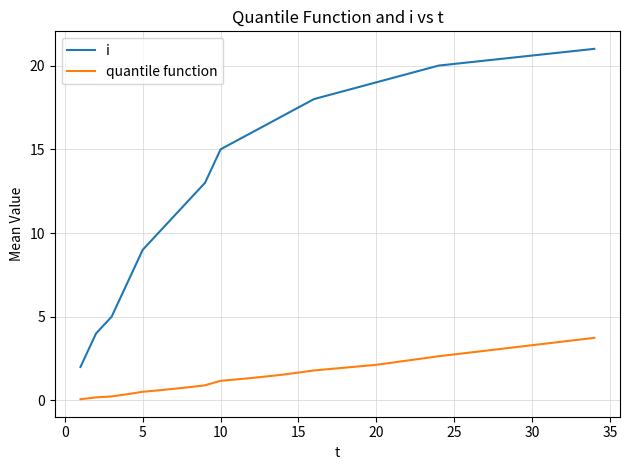

True or false: i and quantile function intersect in this chart.

False